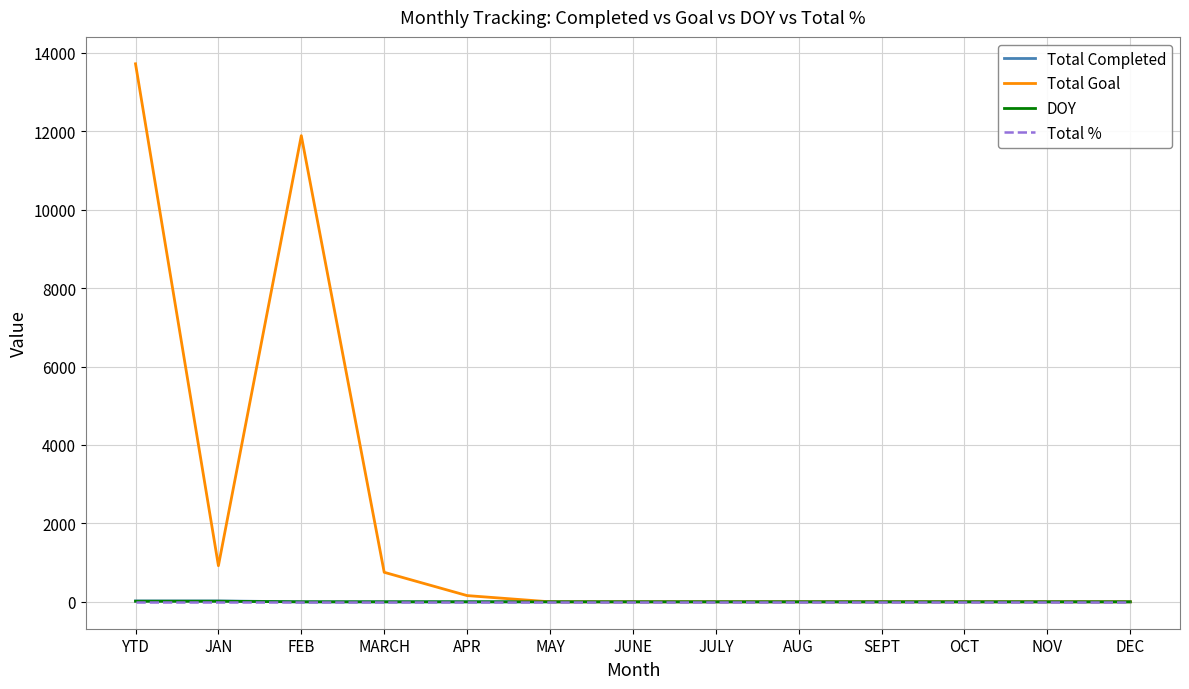

At which category is the sum across all series the highest?

YTD